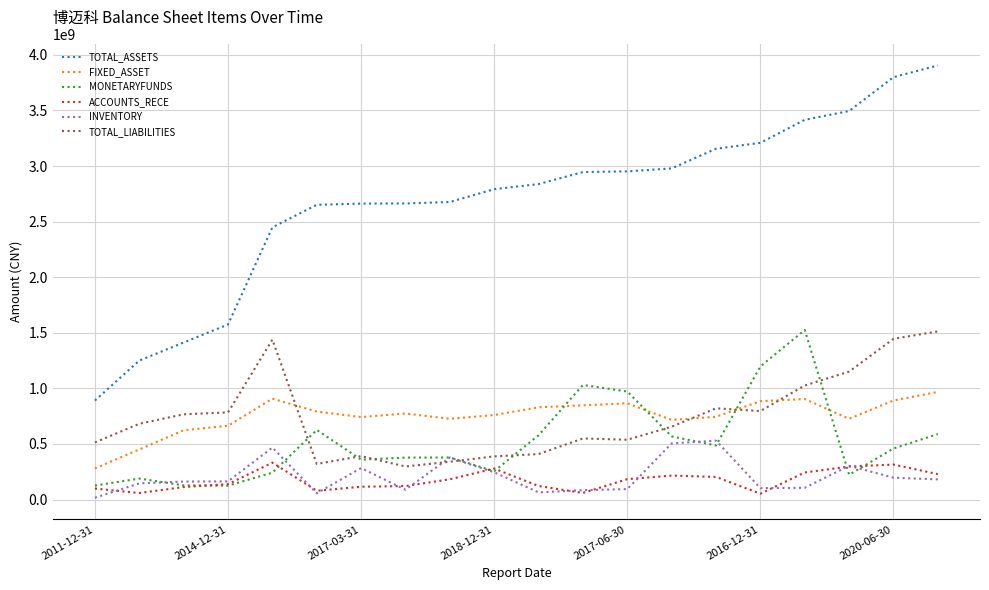

Does the chart have visible grid lines?

Yes